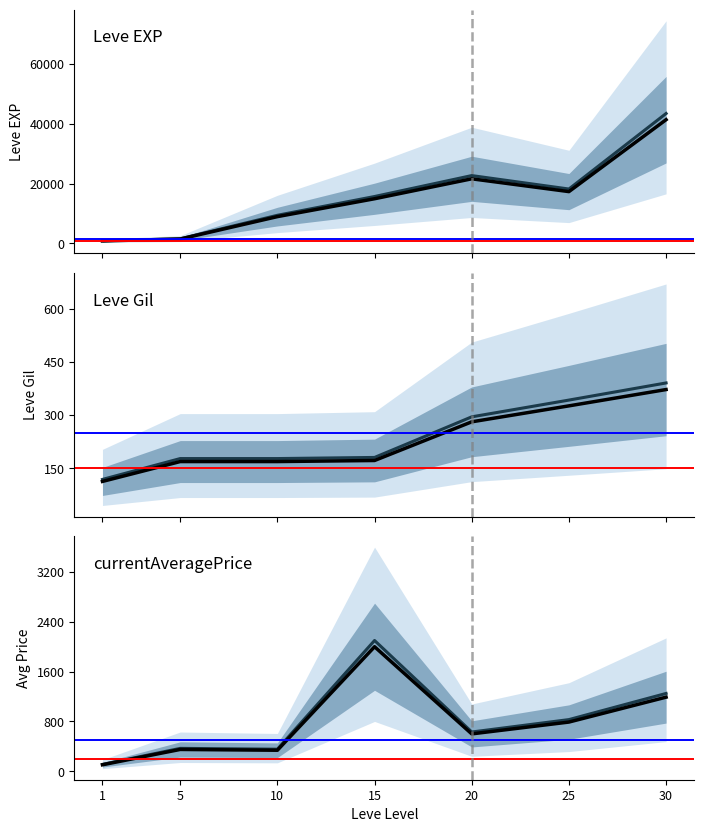

Which series has the widest spread of values?

Leve EXP